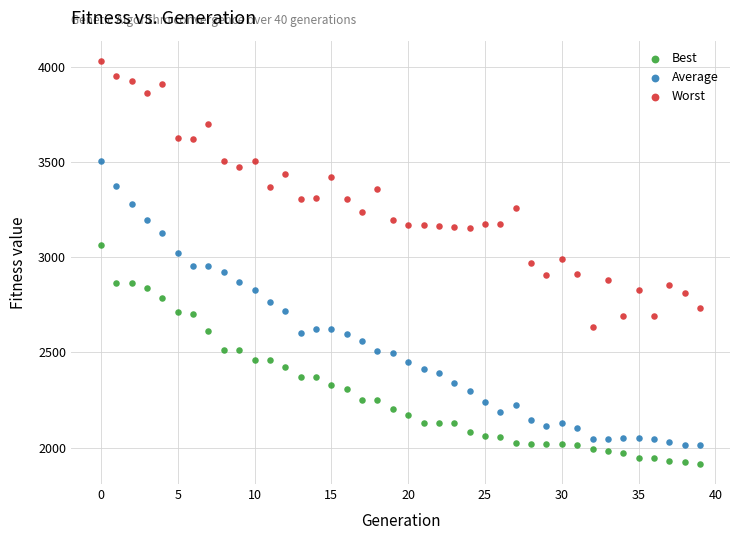

Which series has the widest spread of Y values?

Average